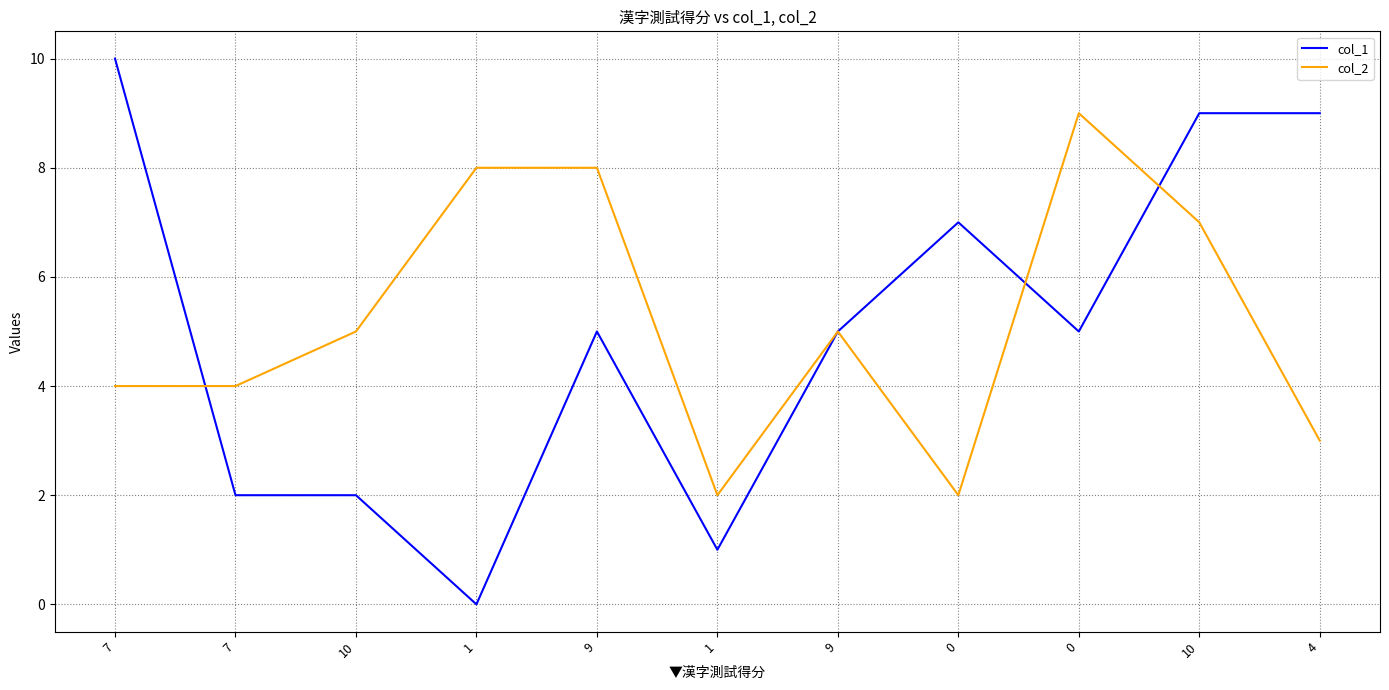

At which category does col_1 reach its first local peak?

9